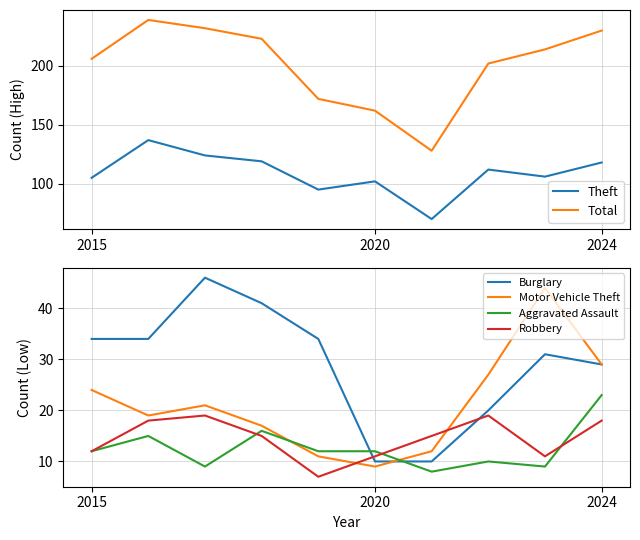

What is the minimum value for Burglary?

10